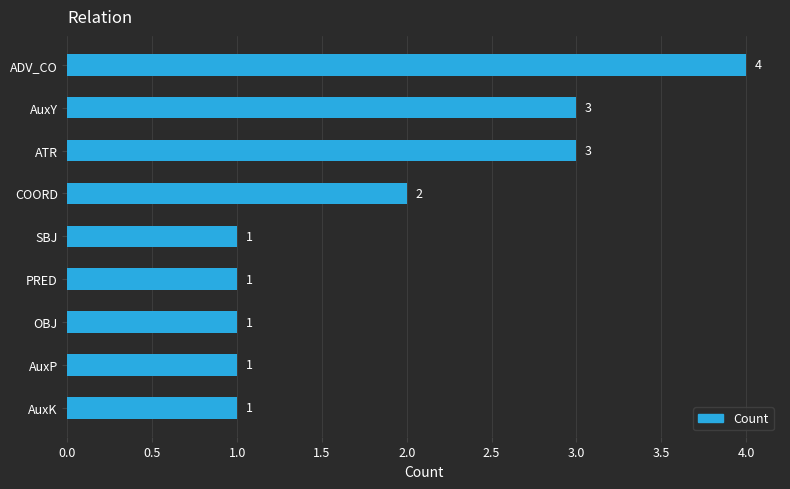

Where is the data nearest to the value 2?

COORD